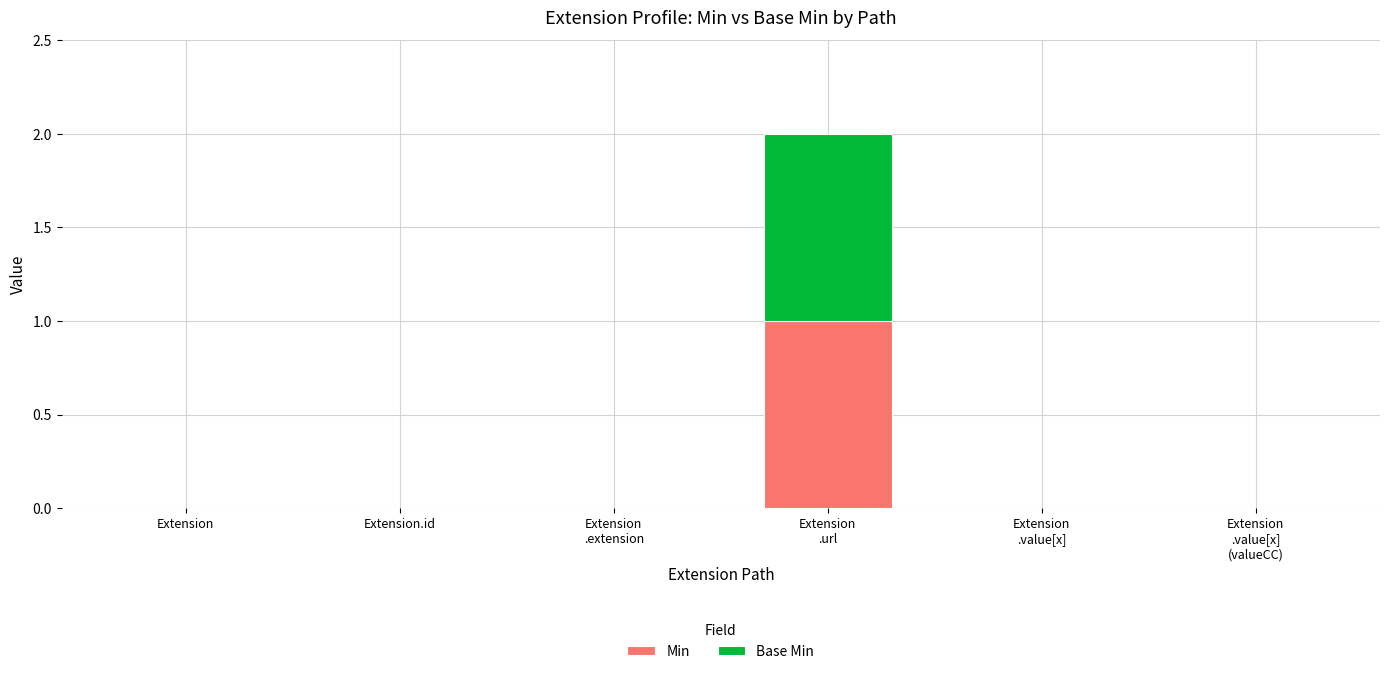

Are the bars horizontal?

No